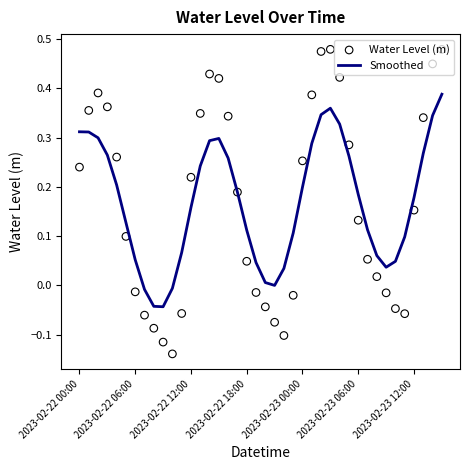

What is the total value across all series at 9?

-0.2